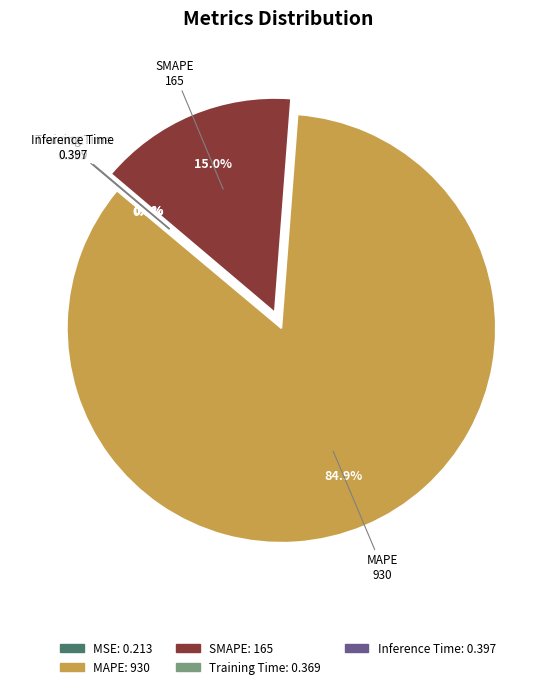

Which slice is the largest?

MAPE